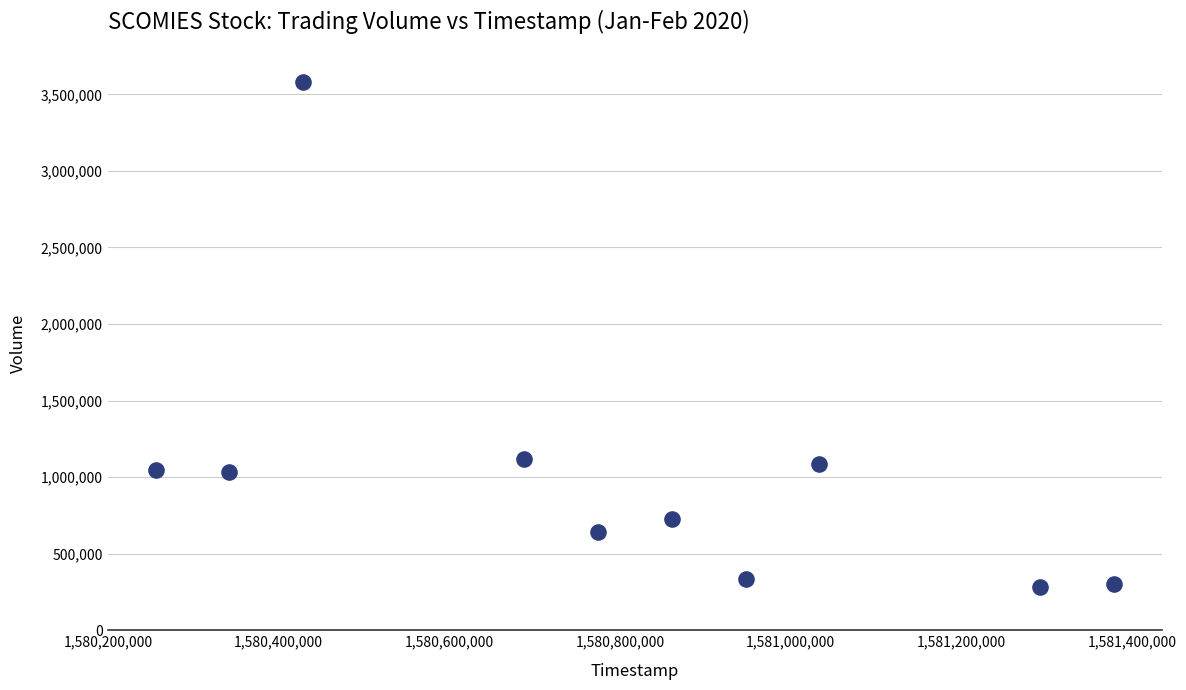

What is the range of Y values (max minus min)?

3298800